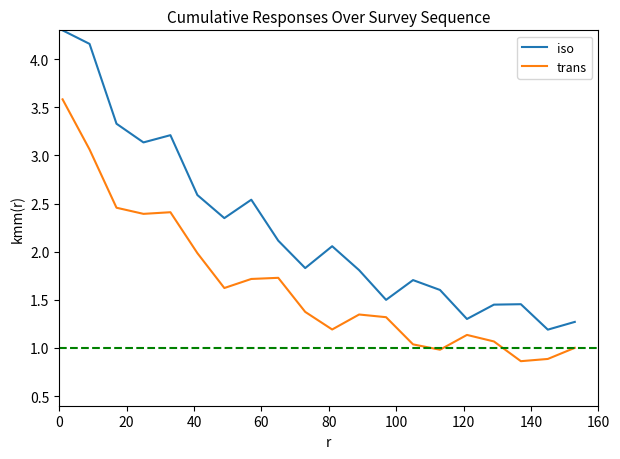

Rank the series by their average value, from highest to lowest.

iso, trans